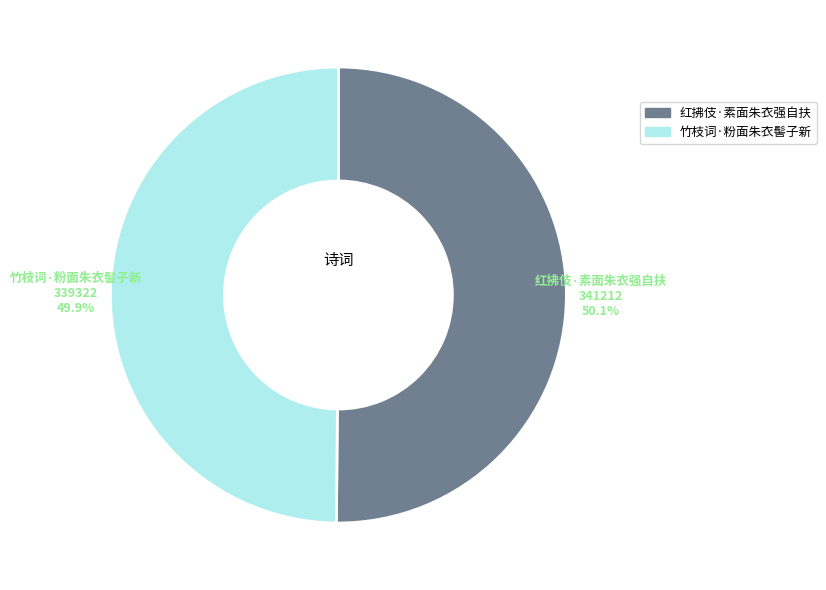

Is the sum of 红拂伎·素面朱衣强自扶 and 竹枝词·粉面朱衣髻子新 greater than half?

Yes